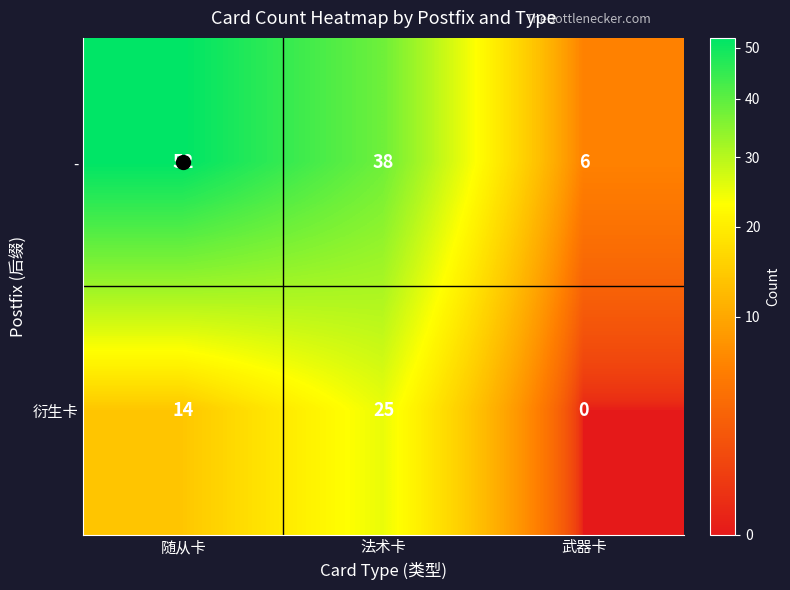

List the series in order of their peak value, highest first.

-, 衍生卡